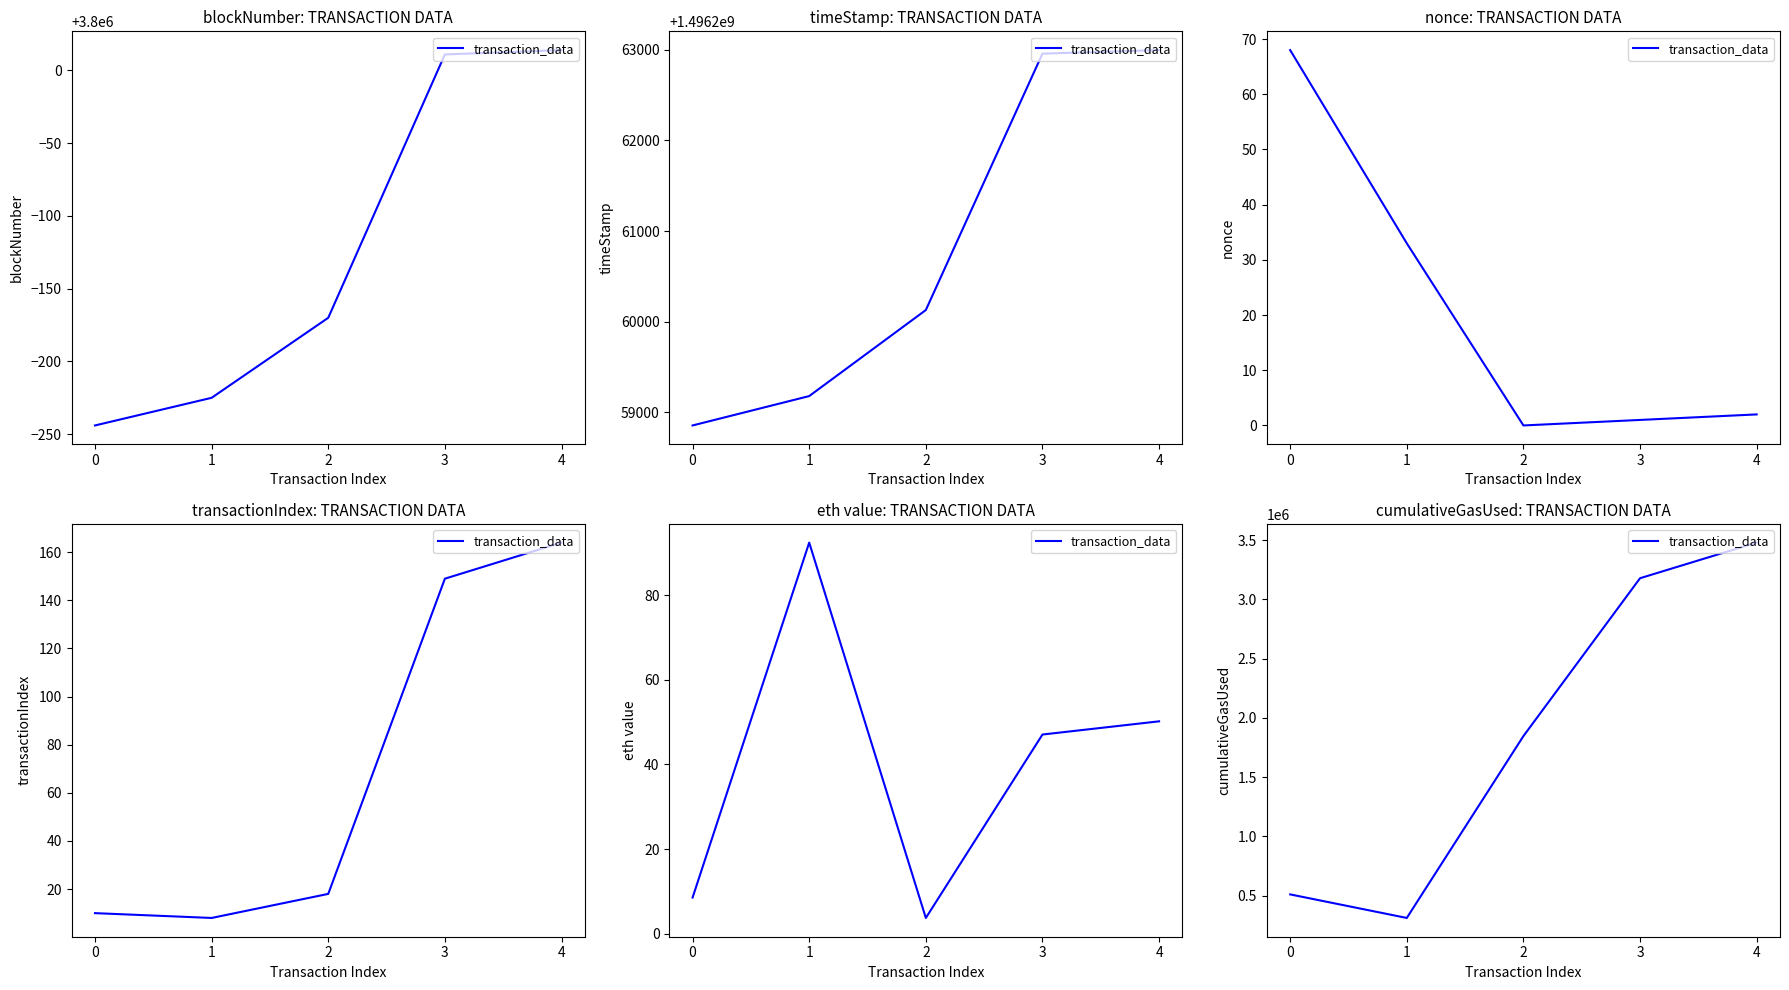

What value does the data have at 3, to the nearest 100?

3178500